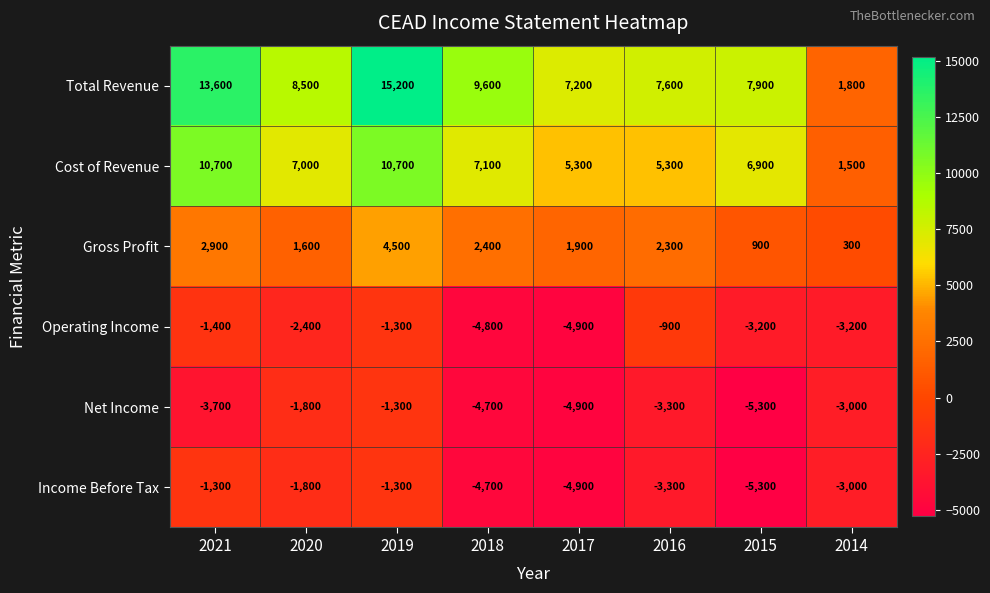

What is the spread (max minus min) of values at 2019?

16500